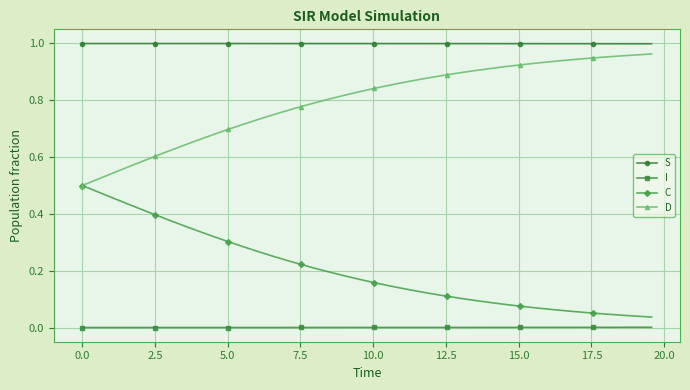

Which series has the largest total across all categories?

S